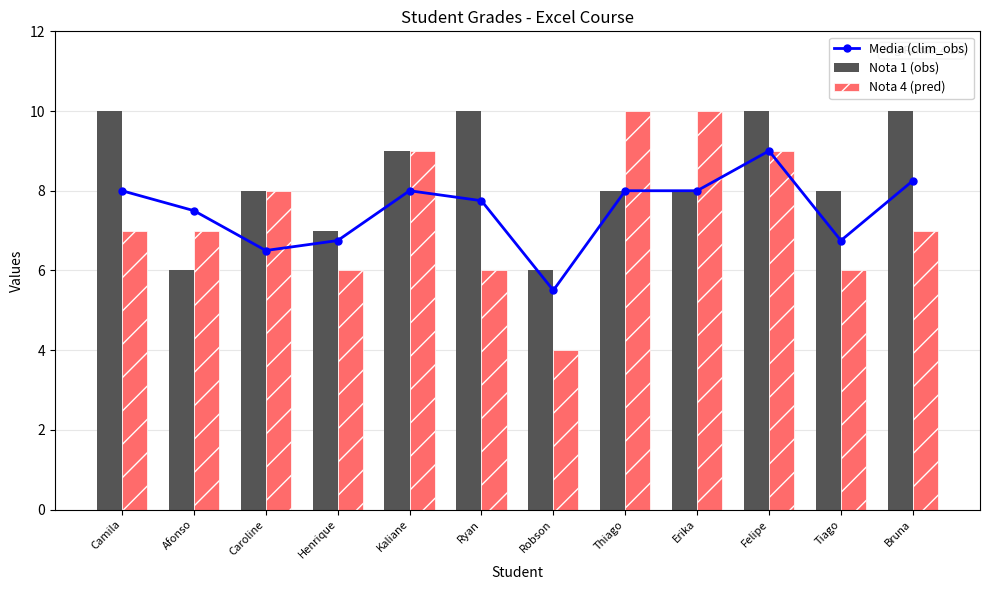

Which series has the largest total across all categories?

Nota 1 (obs)